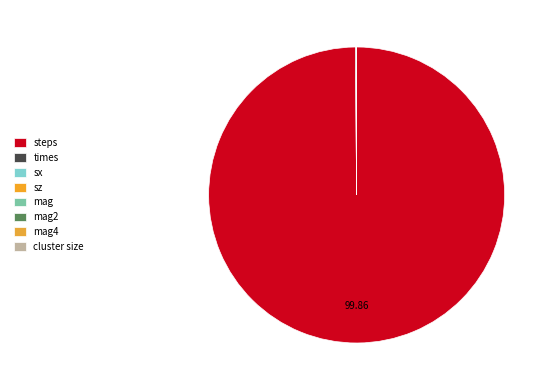

How many slices are in this pie chart?

8